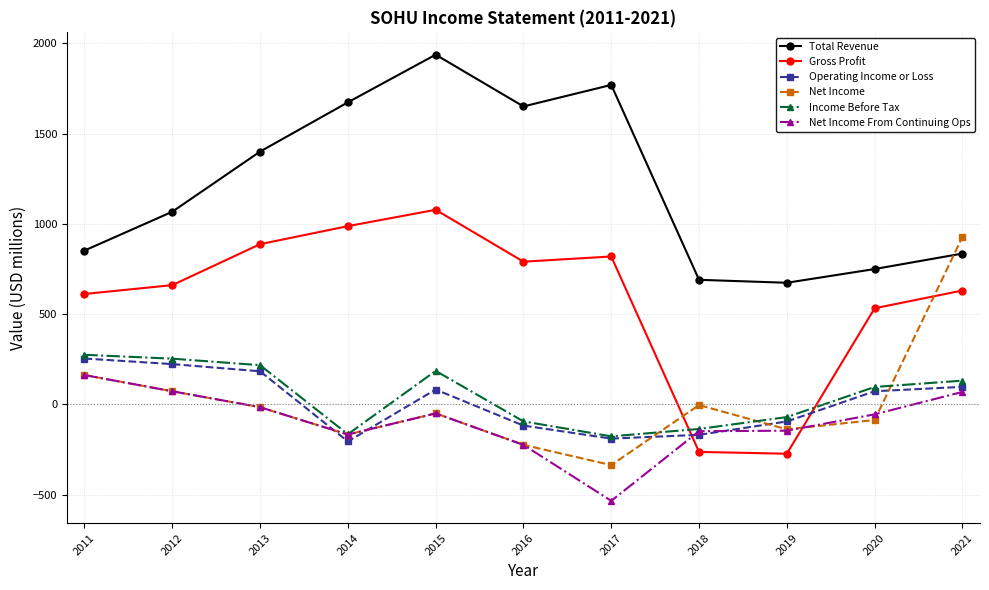

Where is Net Income nearest to the value 295?

2011